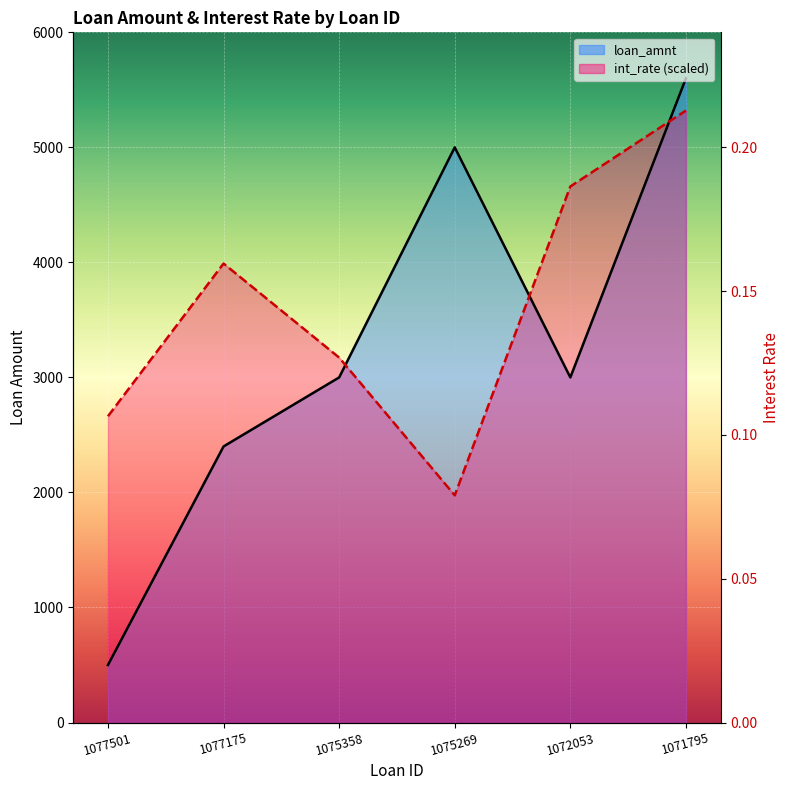

Between 1072053 and 1071795, which series saw the biggest shift?

loan_amnt